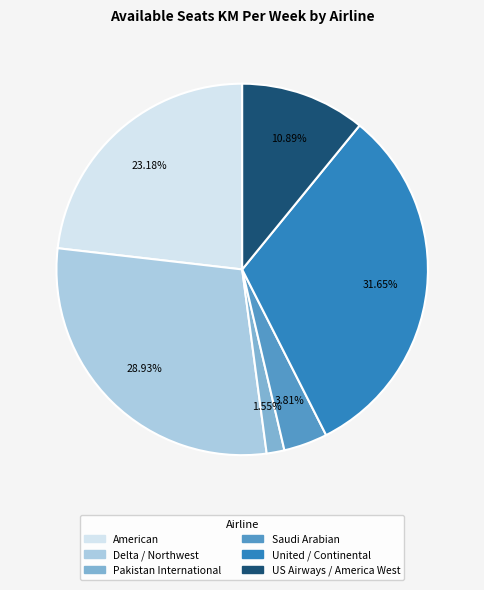

Which has a higher value, US Airways / America West or Pakistan International?

US Airways / America West